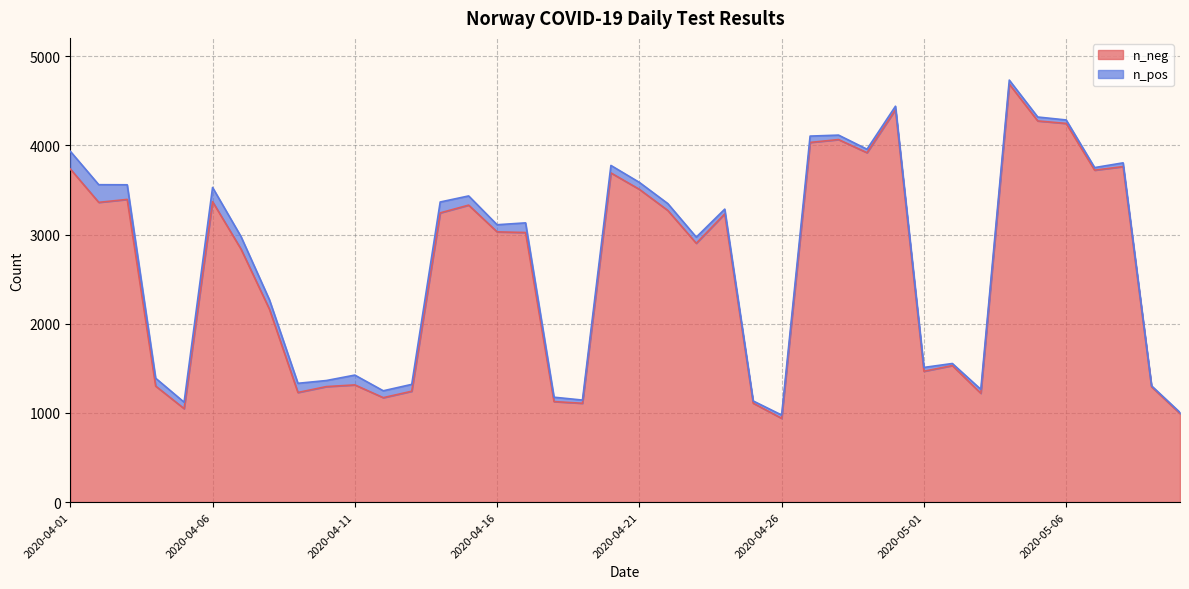

How many values exceed 3030?

19